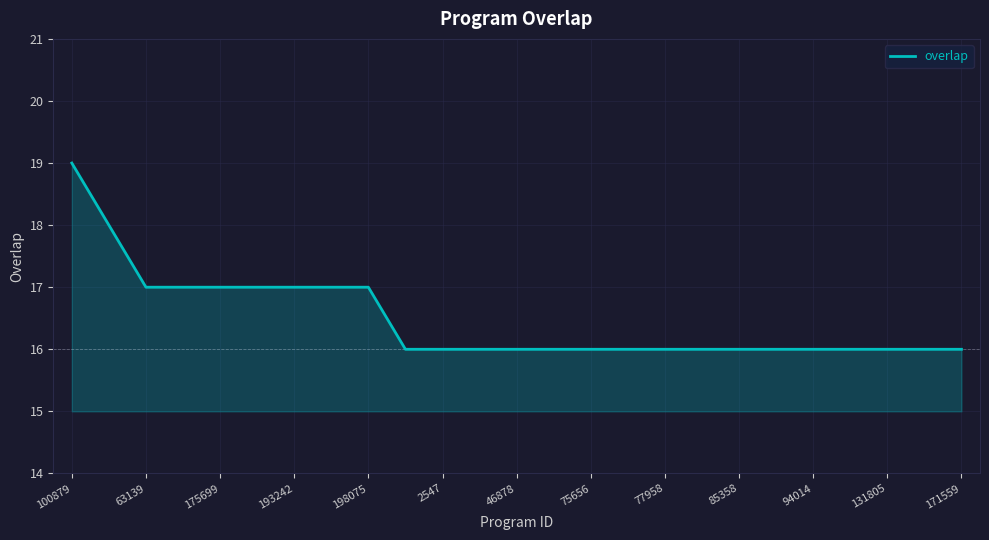

What is the greatest value displayed?

19